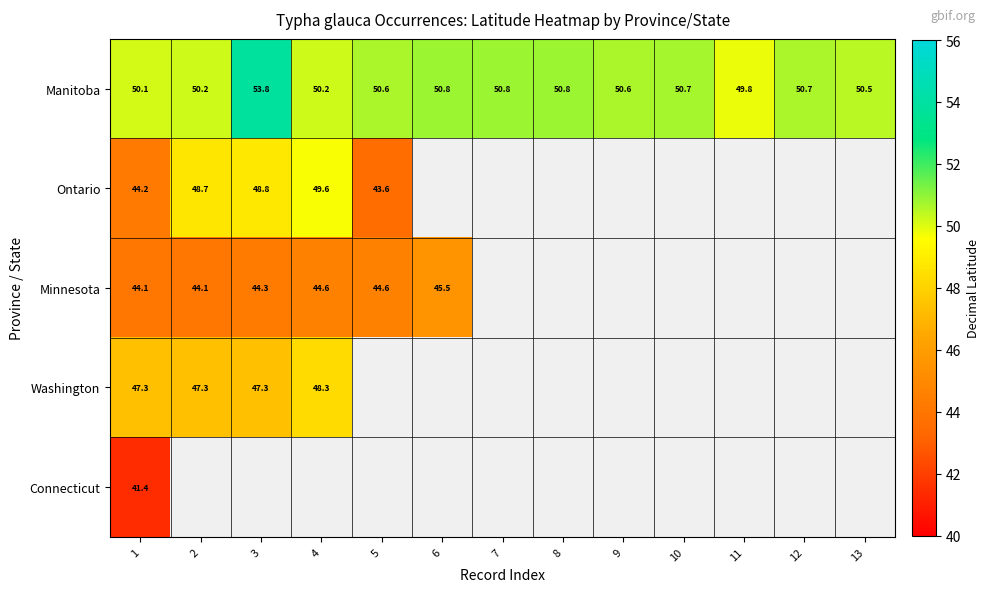

How many distinct data groups are displayed?

5